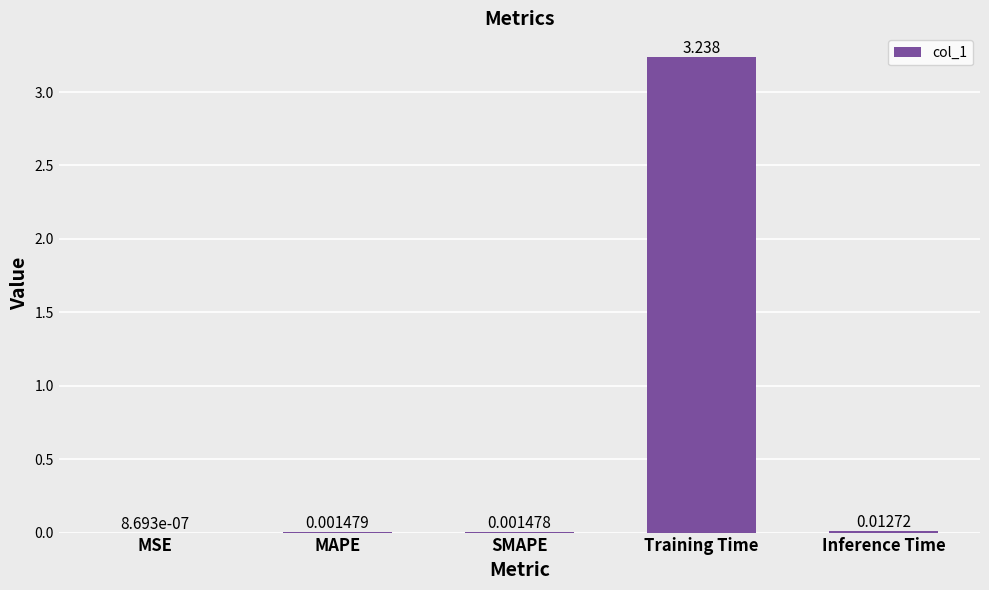

What is the average value?

0.7